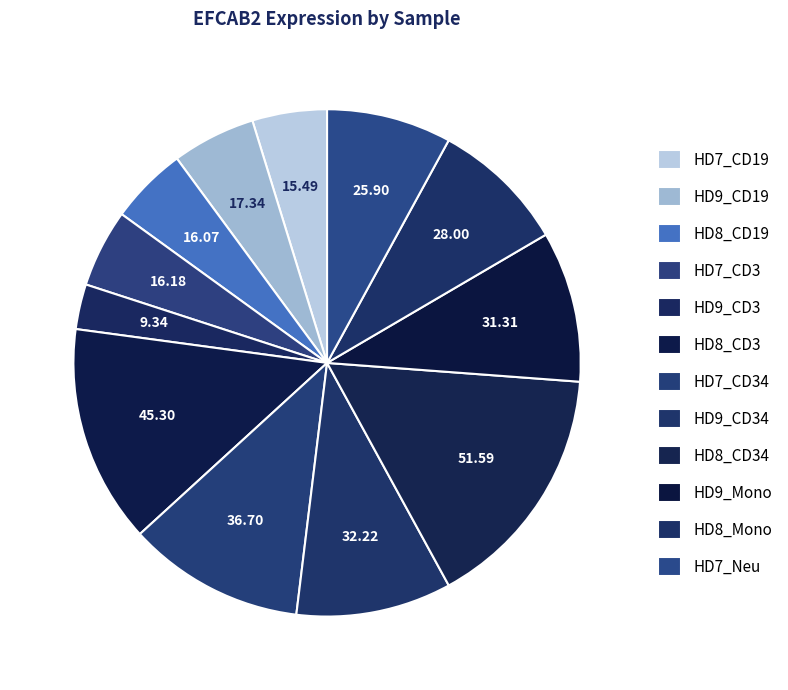

True or false: HD7_CD3 accounts for 5% of the total.

True